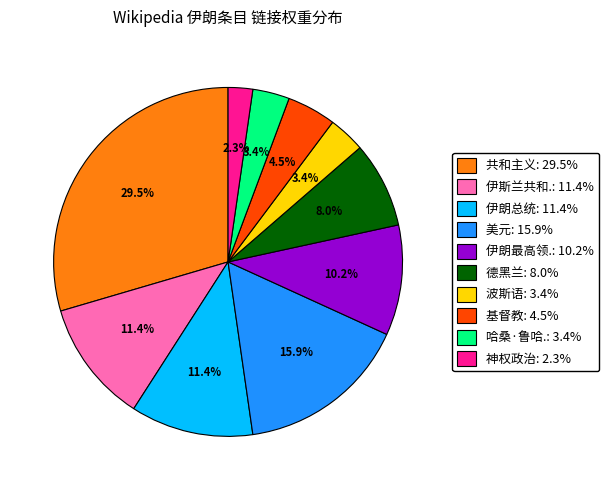

Does any single category account for the majority?

No